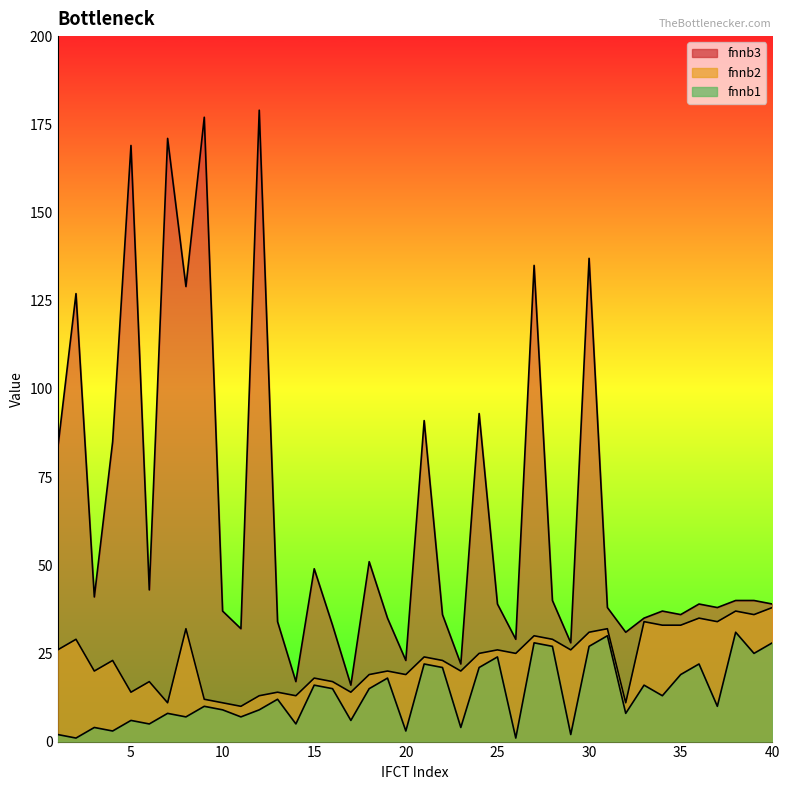

List the series in order of their overall mean, lowest first.

fnnb1, fnnb2, fnnb3